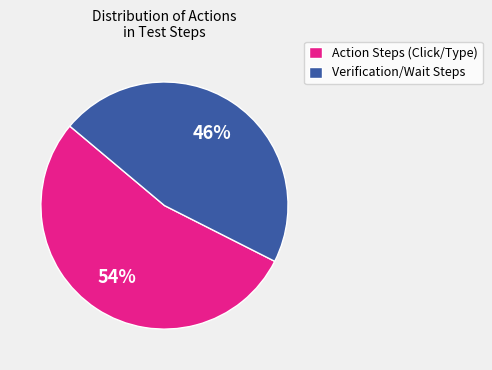

Is the sum of Action Steps (Click/Type) and Verification/Wait Steps greater than half?

Yes